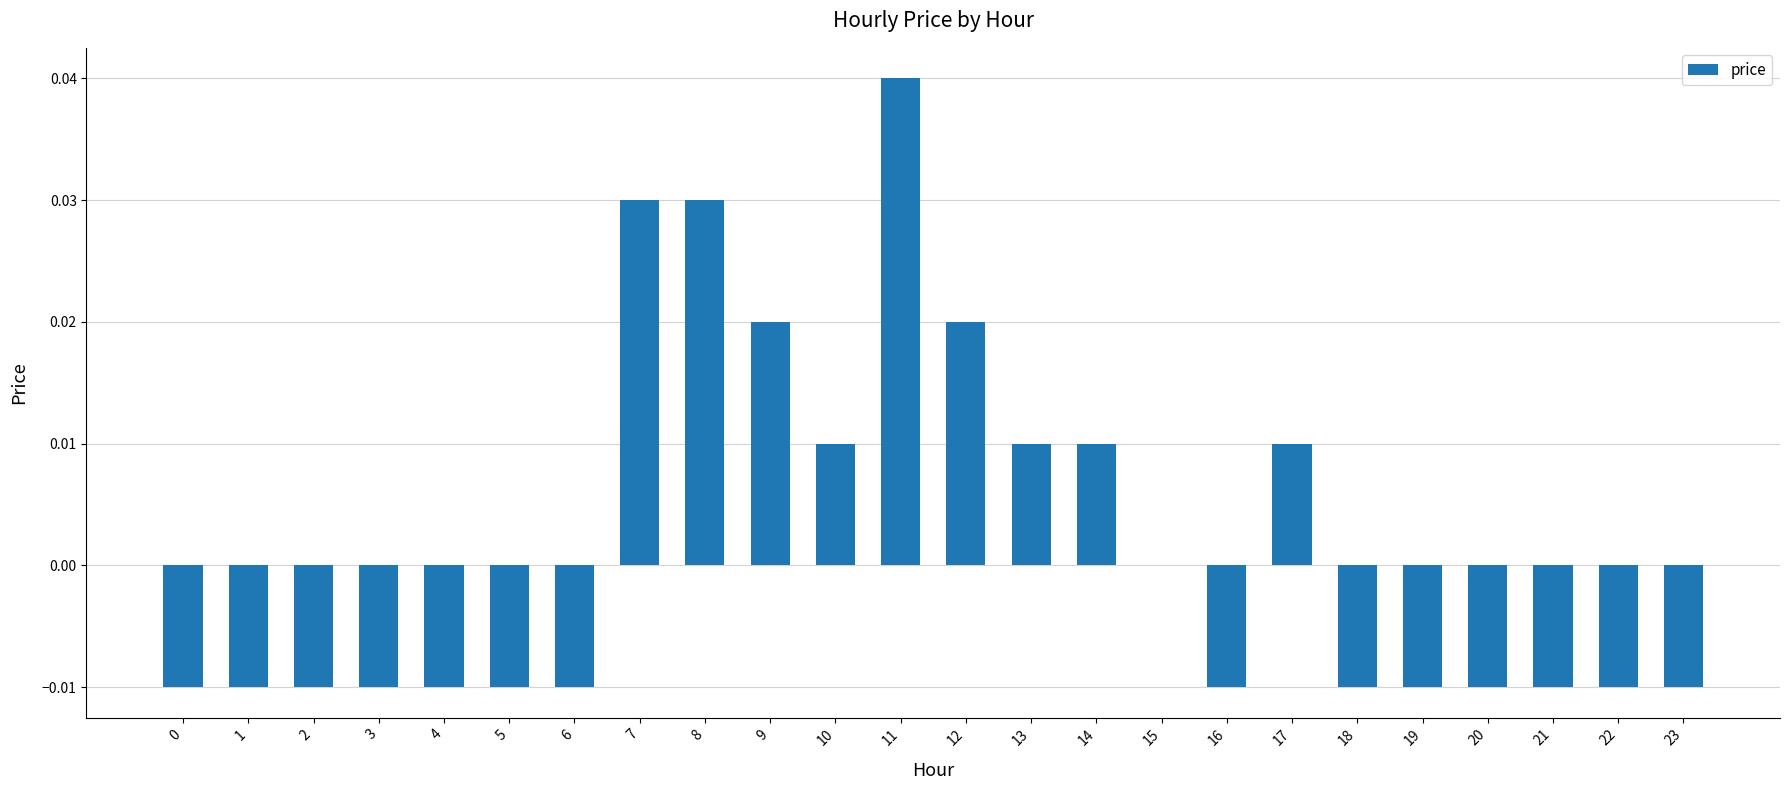

Which has a higher value, 8 or 1?

8